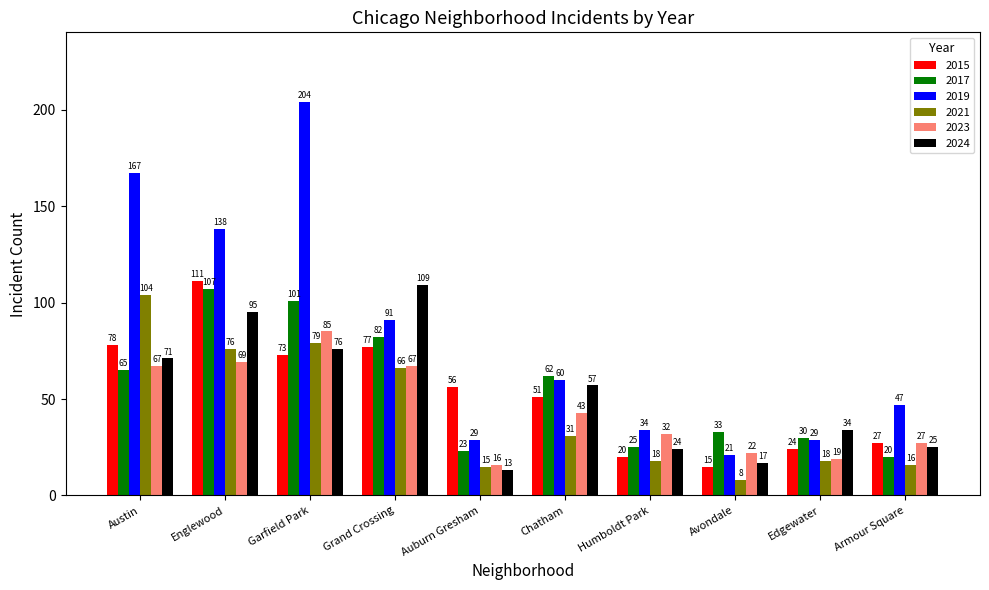

Which series has the largest total across all categories?

2019